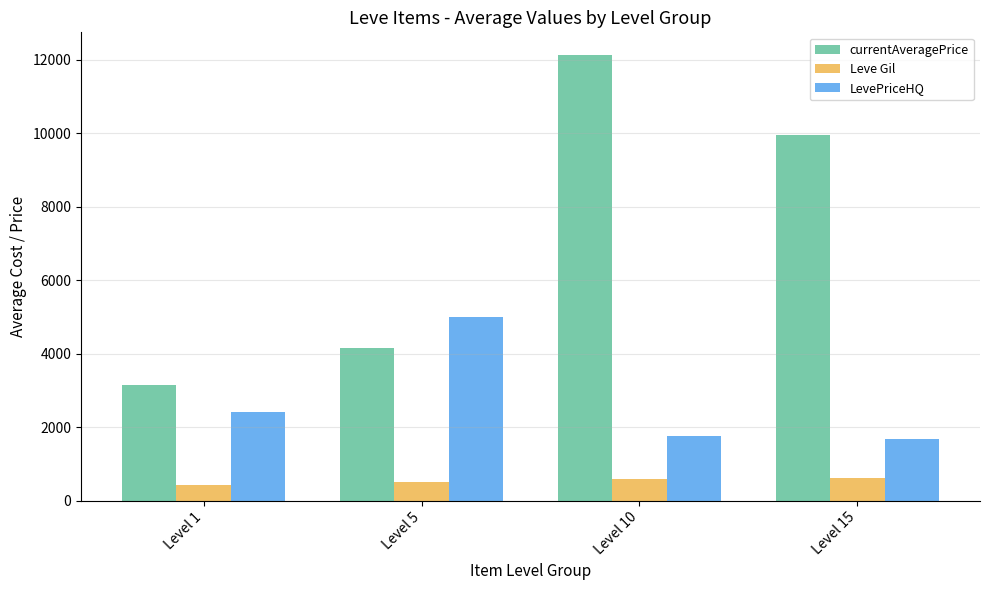

Are the bars grouped side by side (vs. stacked)?

Yes